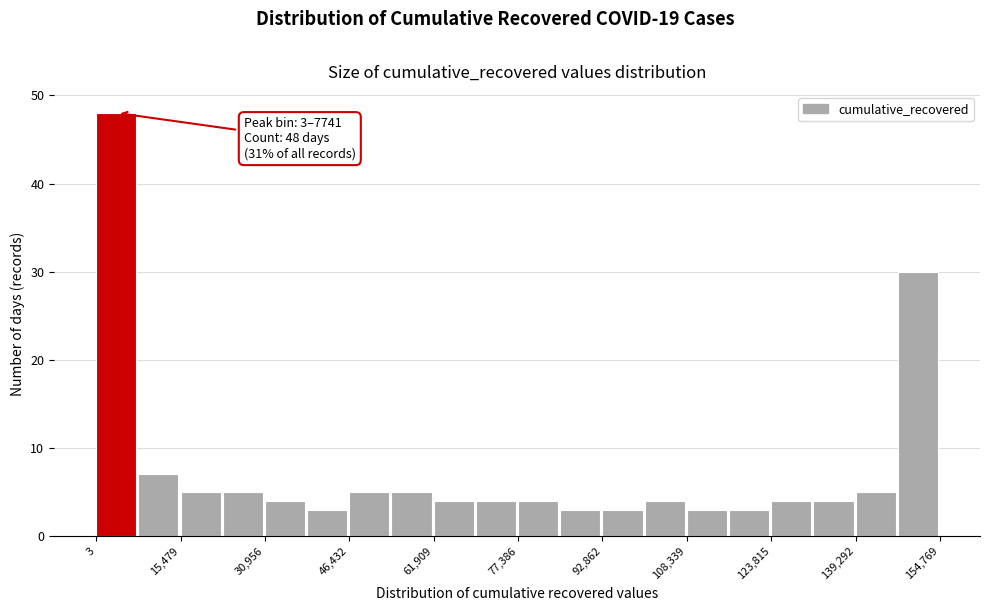

Around what value on the x-axis is the tallest bar? Give the approximate position of its centre, as read against the axis.

4000